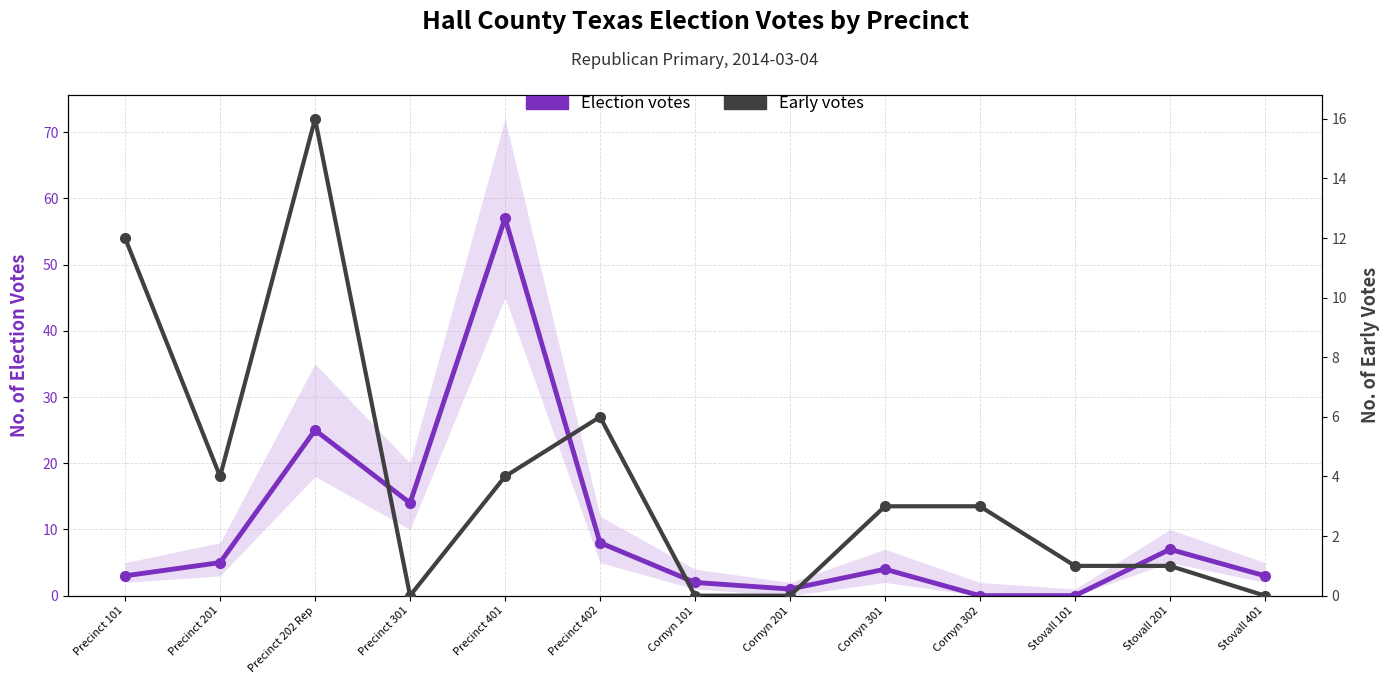

How many positive values does the Early votes series have?

9